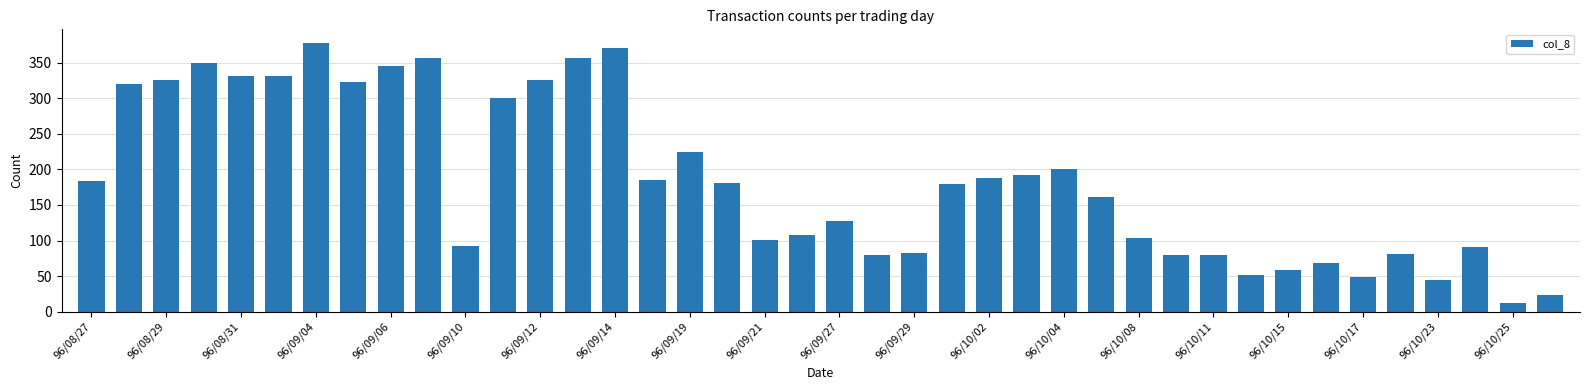

What is the minimum value shown in the chart?

12